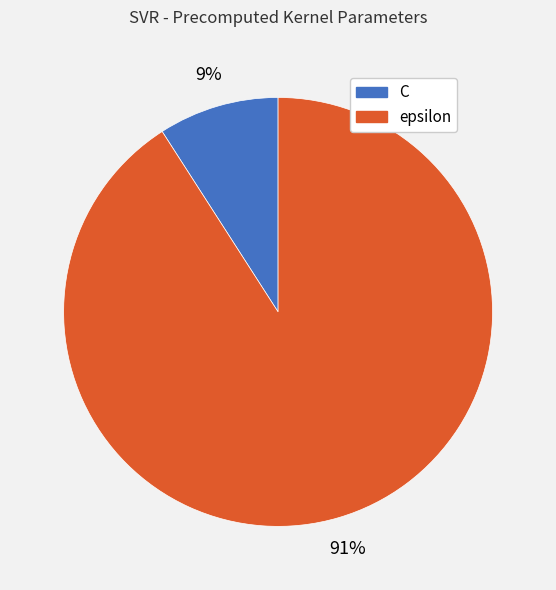

Does any single category account for the majority?

Yes